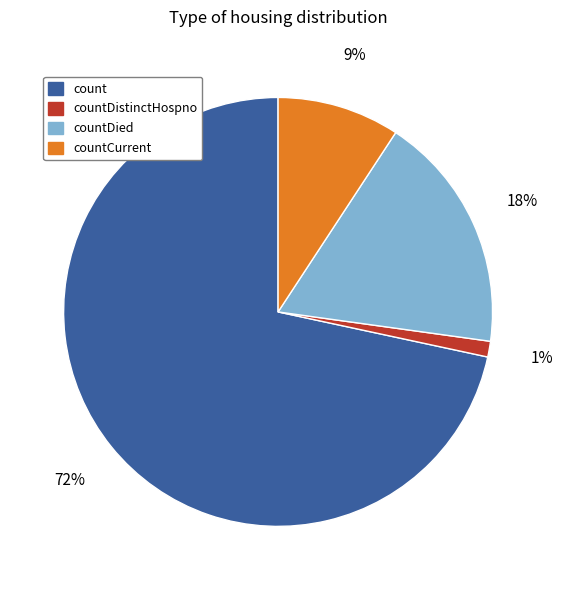

Is there a majority slice in this chart?

Yes